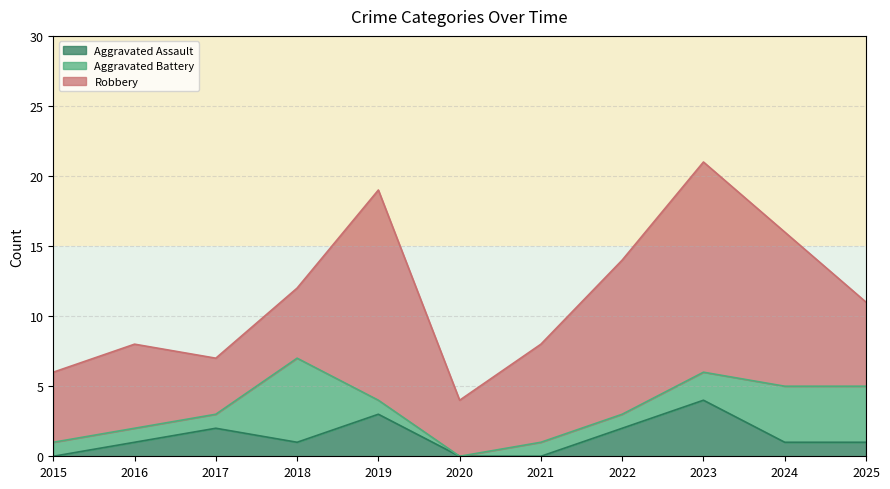

At which label is Robbery closest to 9?

2021